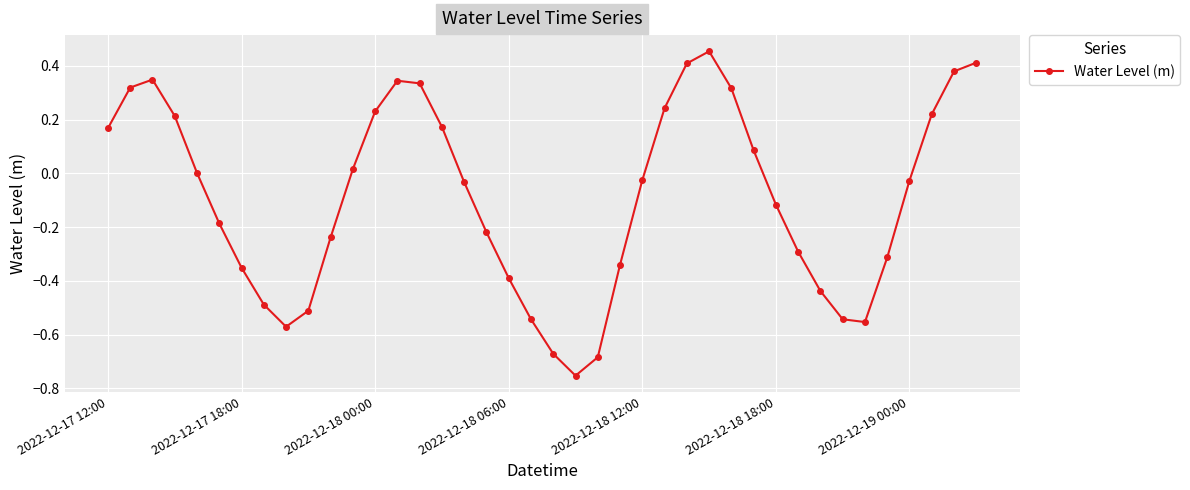

Is this an area chart (filled region under the line)?

No